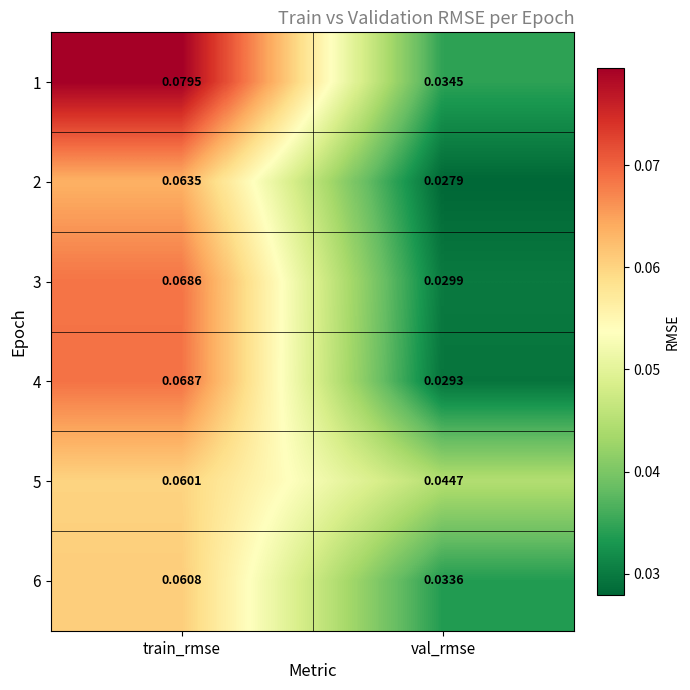

Rank the categories by 5 value from lowest to highest.

val_rmse, train_rmse